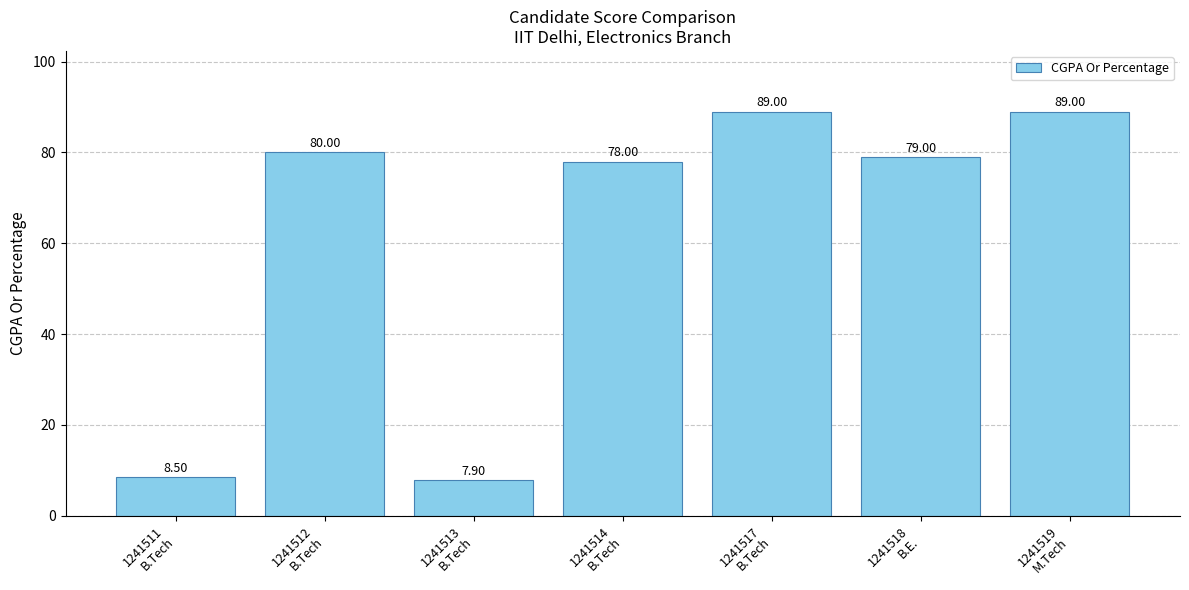

Between 1241511
B.Tech and 1241514
B.Tech, which is larger?

1241514
B.Tech